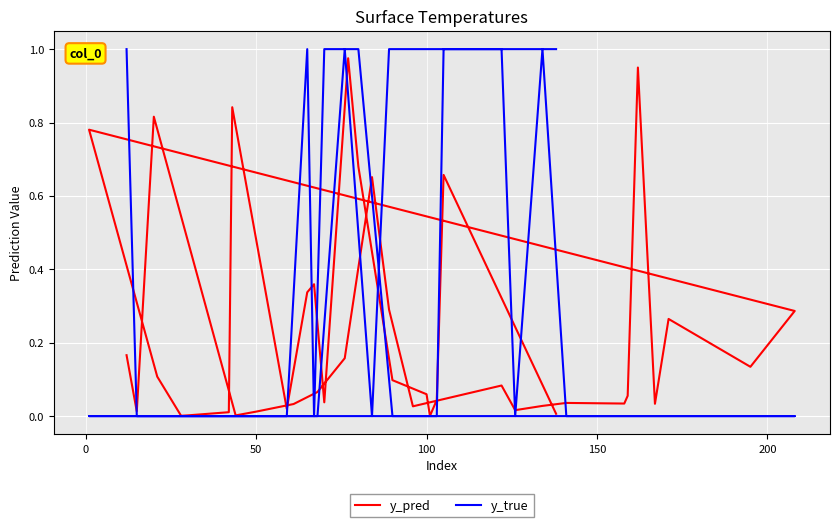

Between 20 and 25, which series saw the biggest shift?

y_pred